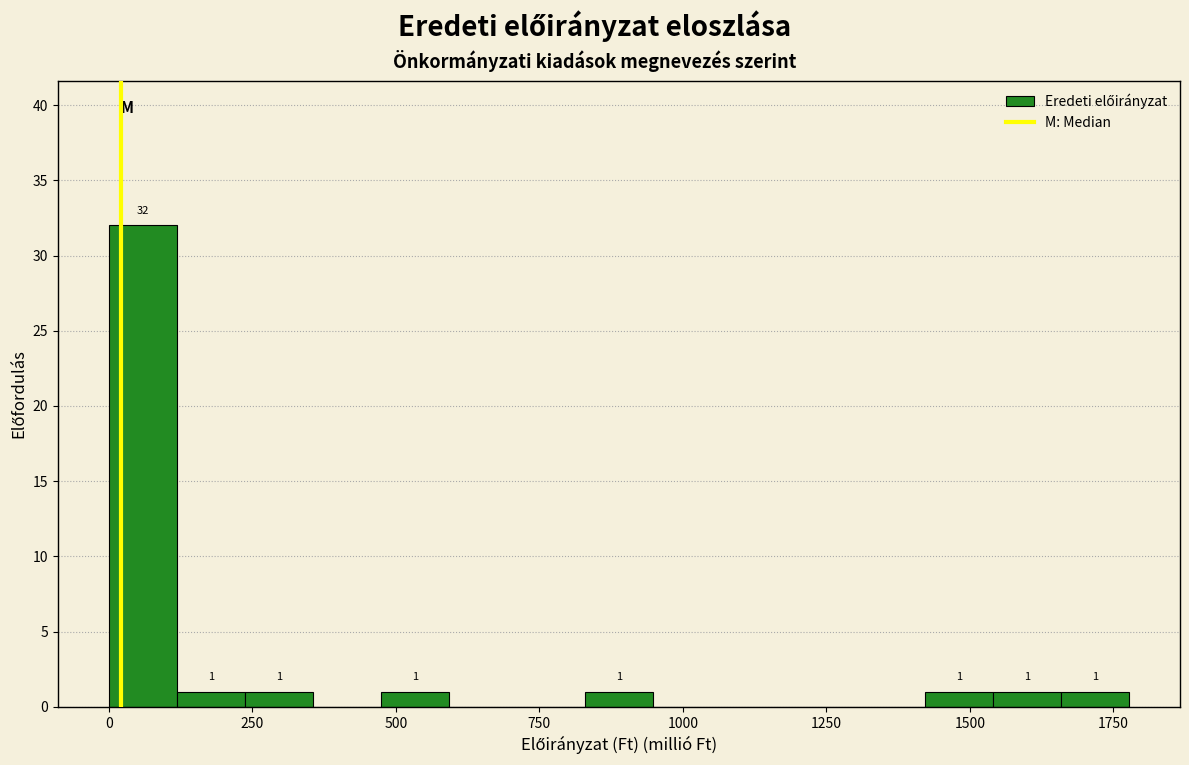

Around what value on the x-axis is the tallest bar? Give the approximate position of its centre, as read against the axis.

50